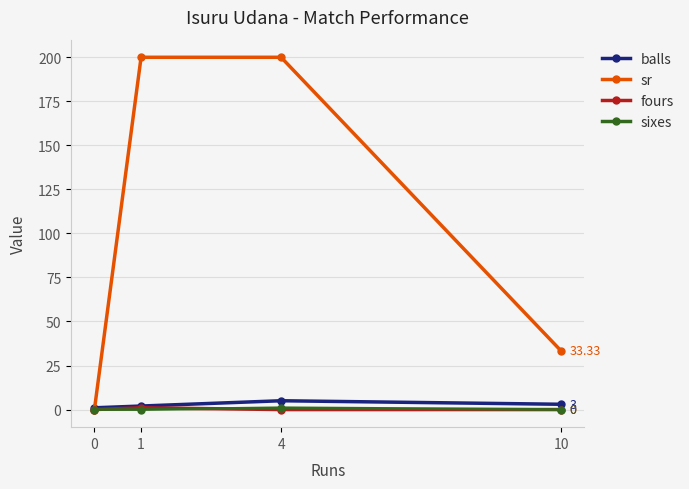

Reading left to right, list all the values displayed in this chart.

balls: 0=1.0	1=2.0	4=5.0	10=3.0
sr: 0=0.0	1=200.0	4=200.0	10=33.3
fours: 0=0.0	1=1.0	4=0.0	10=0.0
sixes: 0=0.0	1=0.0	4=1.0	10=0.0